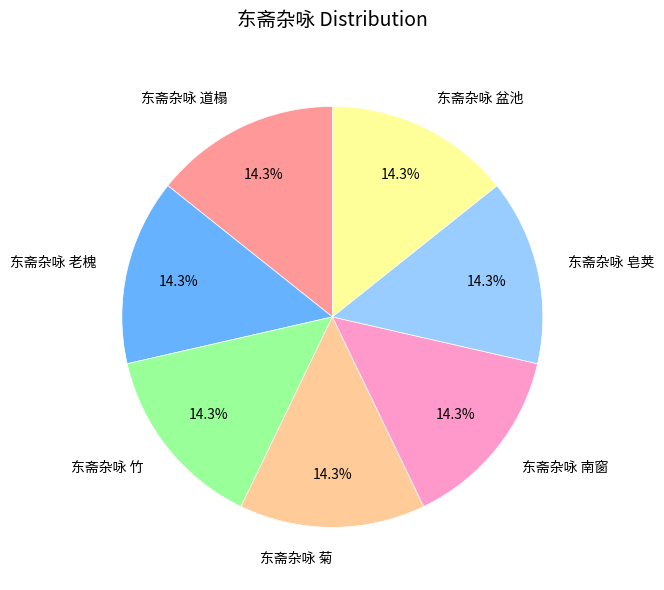

Does 东斋杂咏 菊 represent more than half of the total?

No